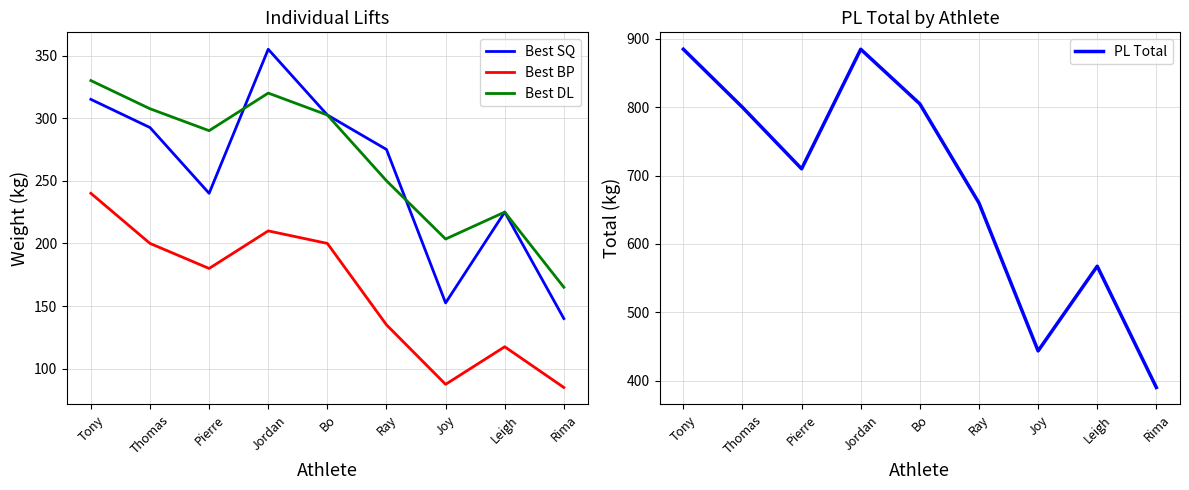

What is the label of the 2nd point from the right?

Leigh